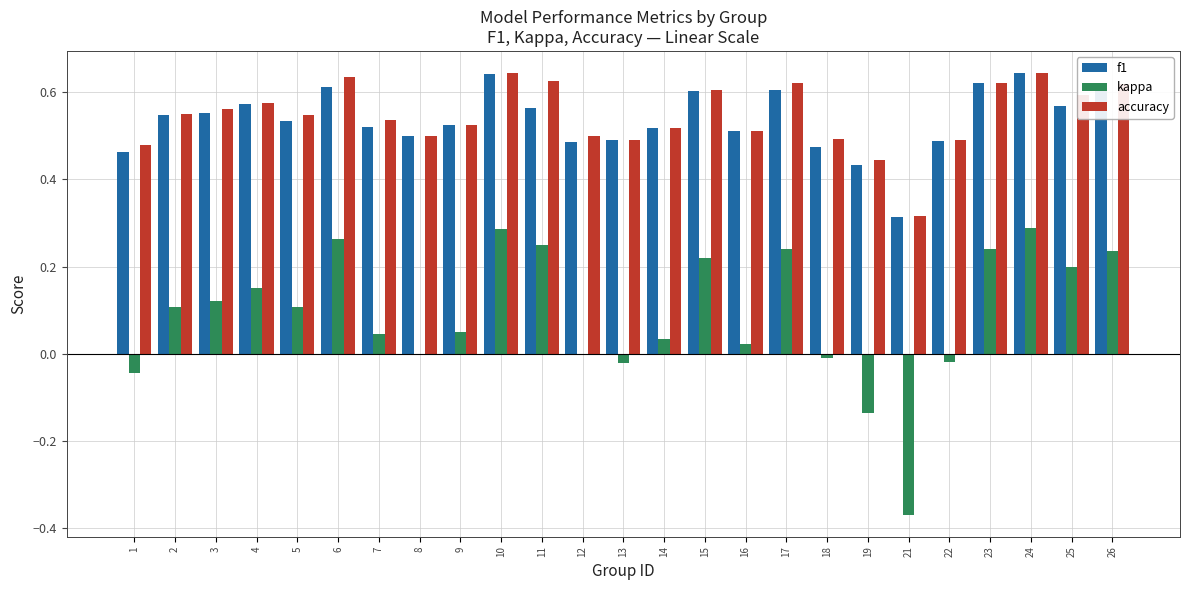

What is the sum of the accuracy values at 14 and 2?

1.1